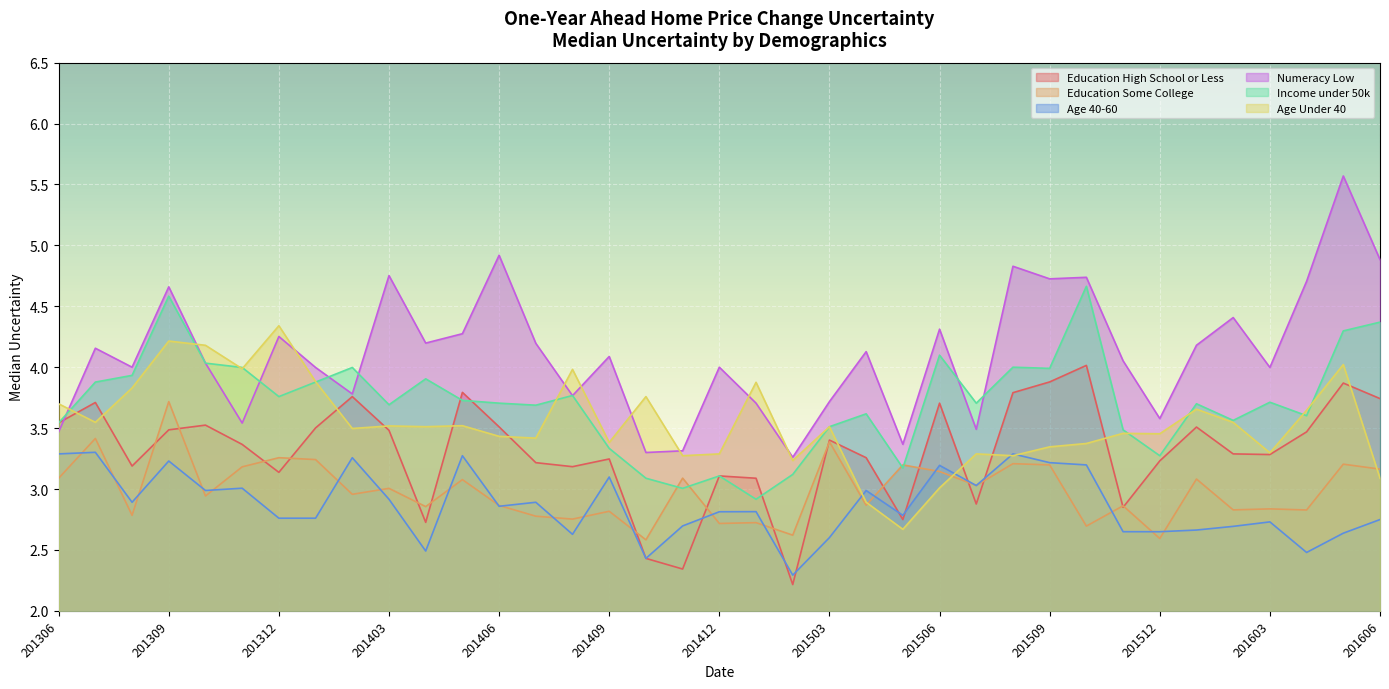

What is the sum of the Numeracy Low values at 201604 and 201601?

8.9